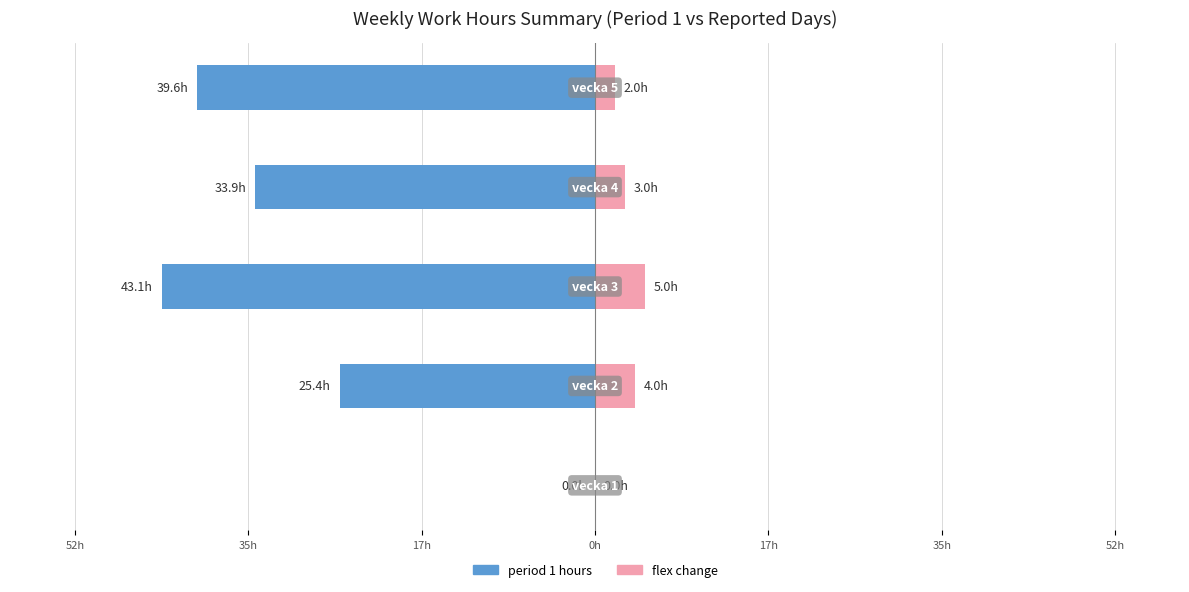

What are all the series names shown in the legend?

period 1 hours, flex change